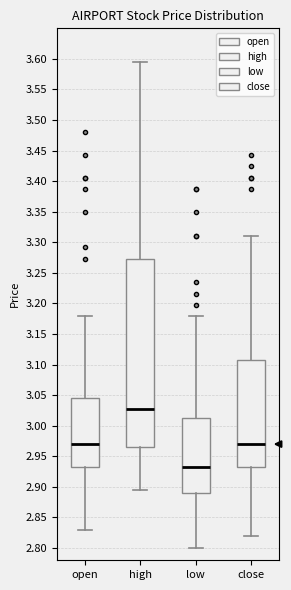

Comparing the boxes themselves (not the whiskers), which one is the tallest?

high